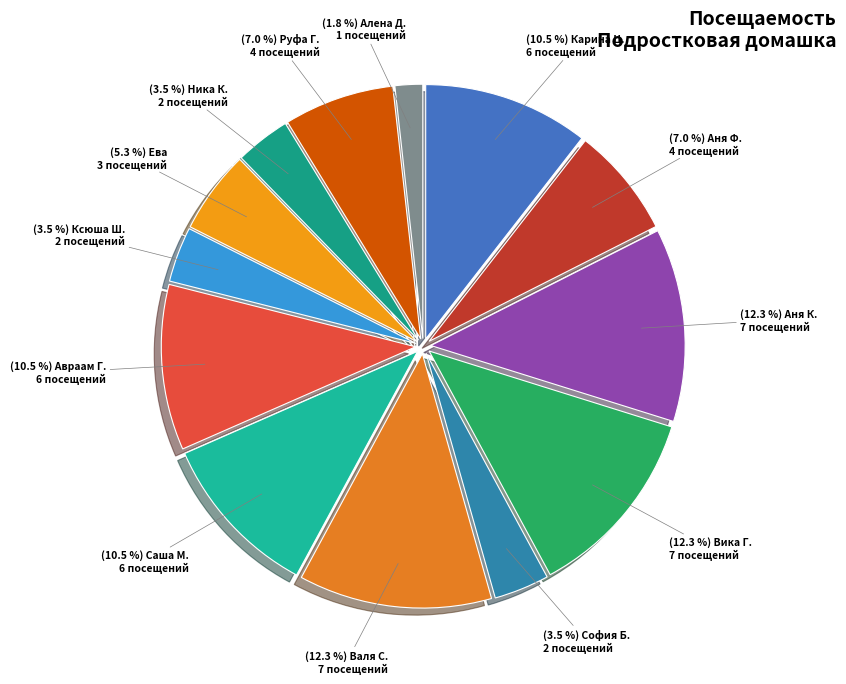

How many slices are in this pie chart?

13